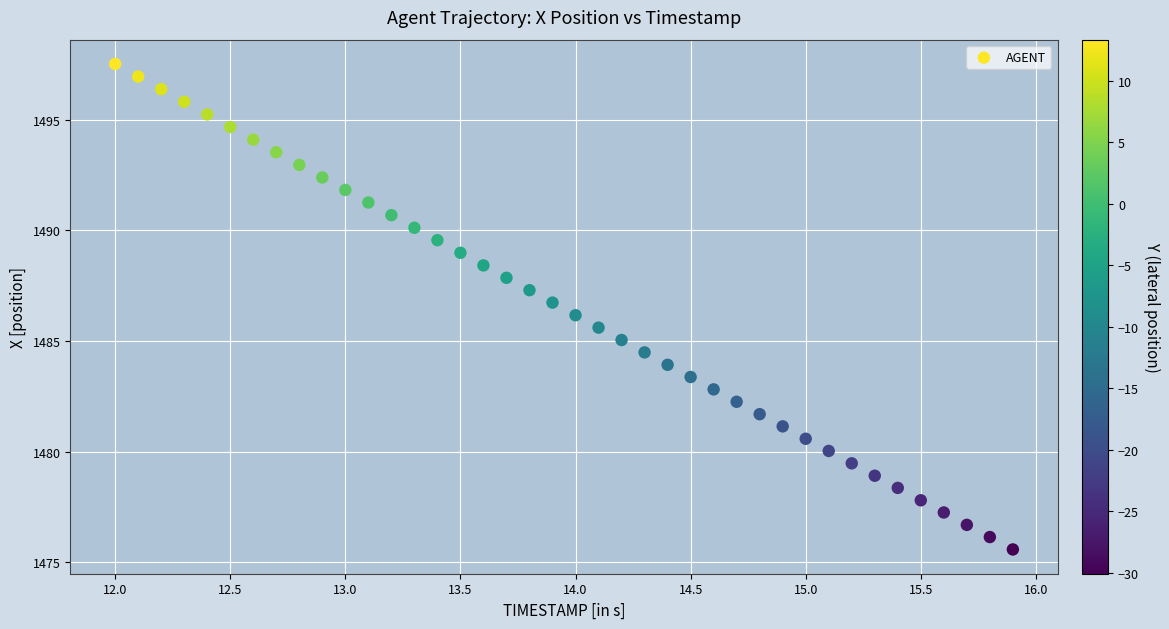

What is the range of X values (max minus min)?

3.9